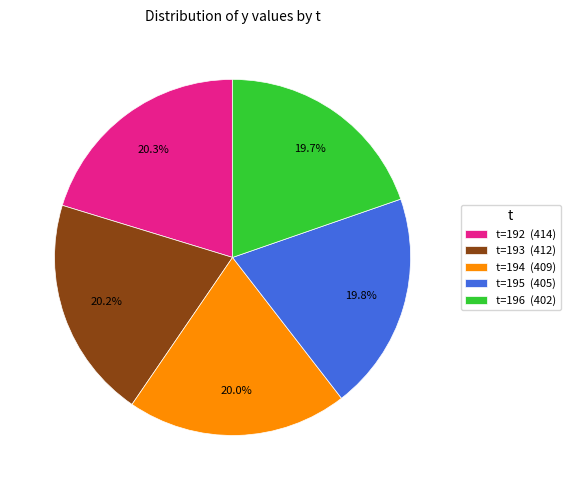

What portion of the pie excludes t=196 (402)?

80.3%